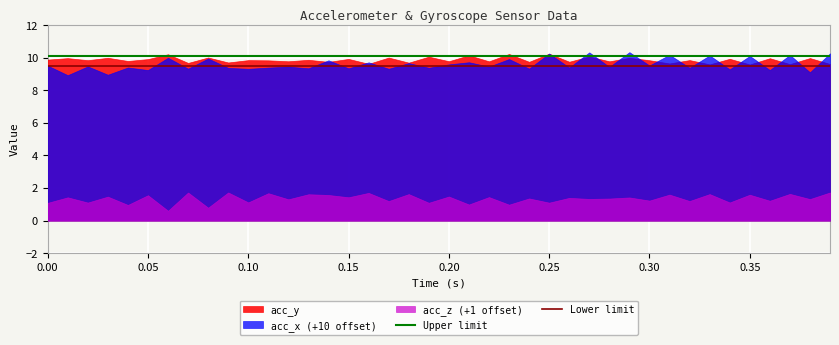

What is the total value across all series at 0.30?

20.6